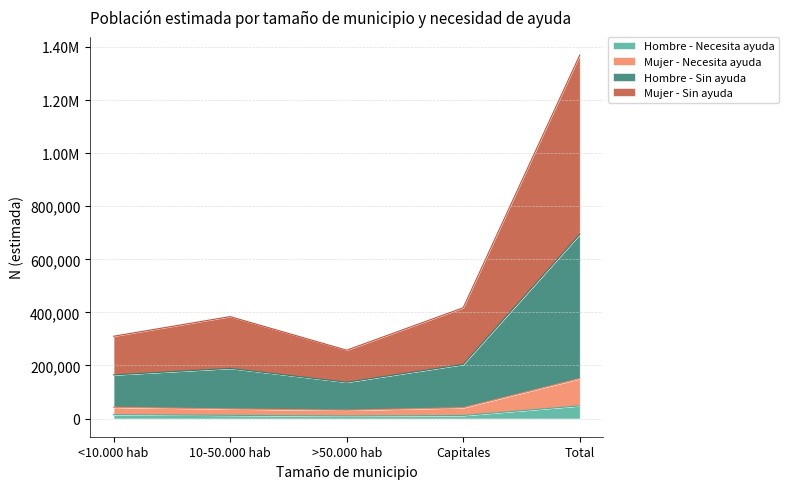

The Mujer - Necesita ayuda series shows 62862 at 10-50.000 hab. True or false?

False